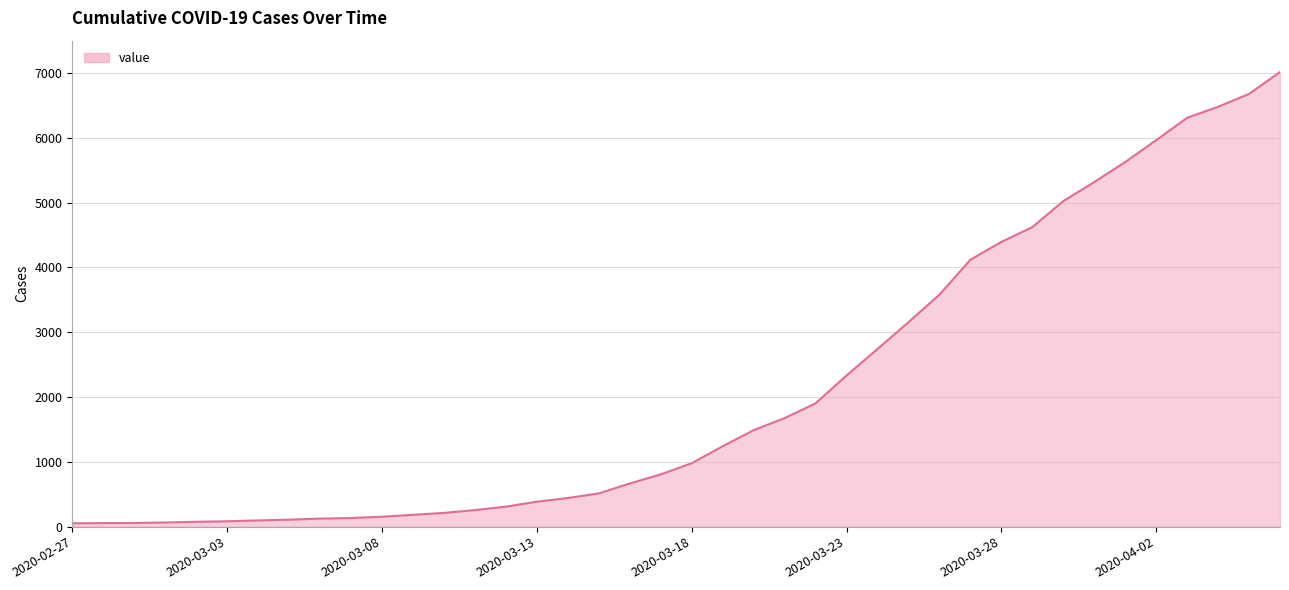

What is the difference between the maximum and minimum values?

6964